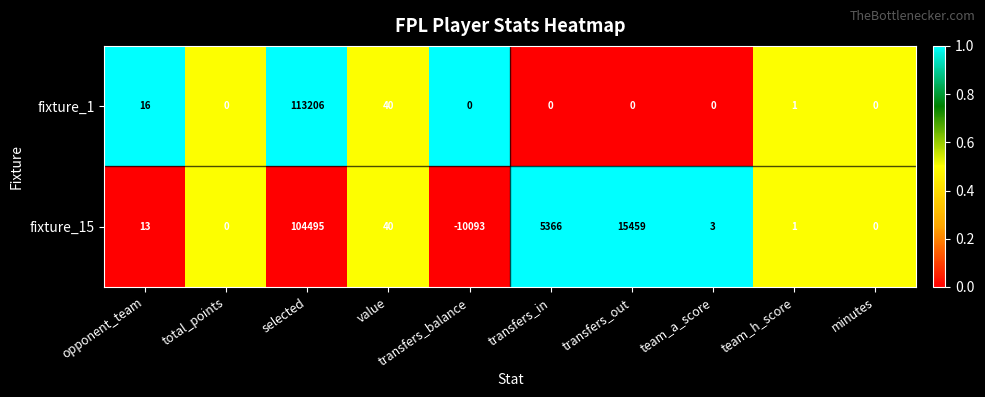

The fixture_15 series shows 104495 at selected. True or false?

True